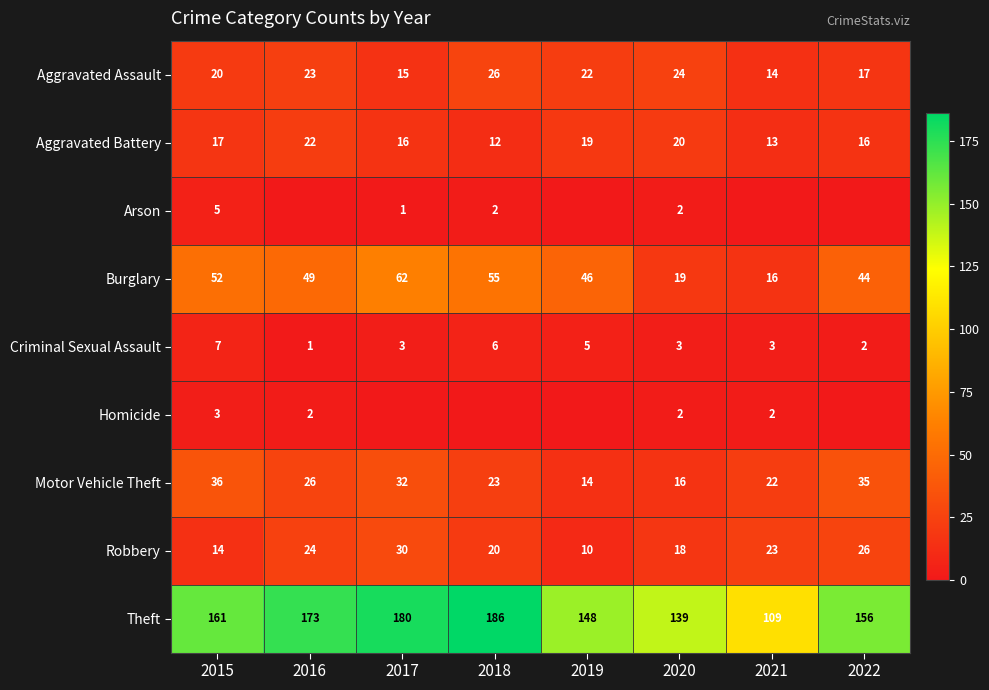

What is the difference between the maximum and minimum values in the Aggravated Assault series?

12